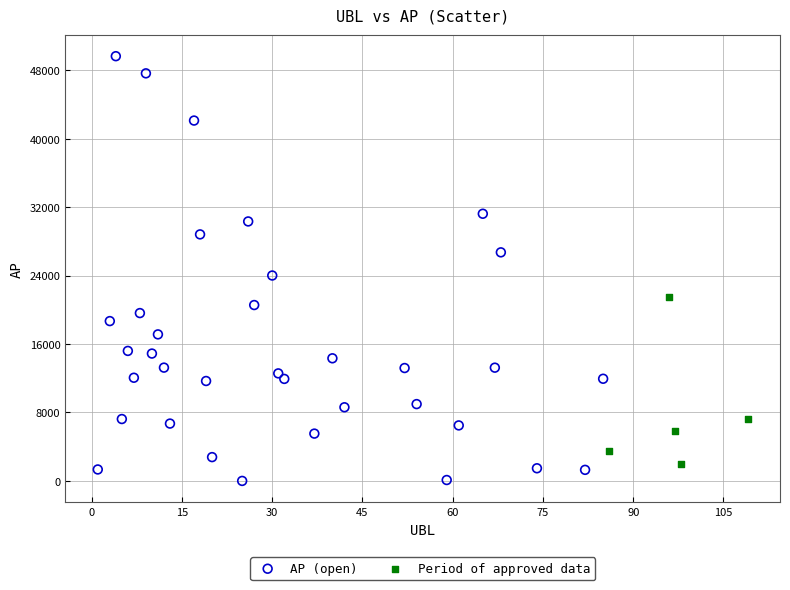

Which series has the widest spread of Y values?

AP (open)